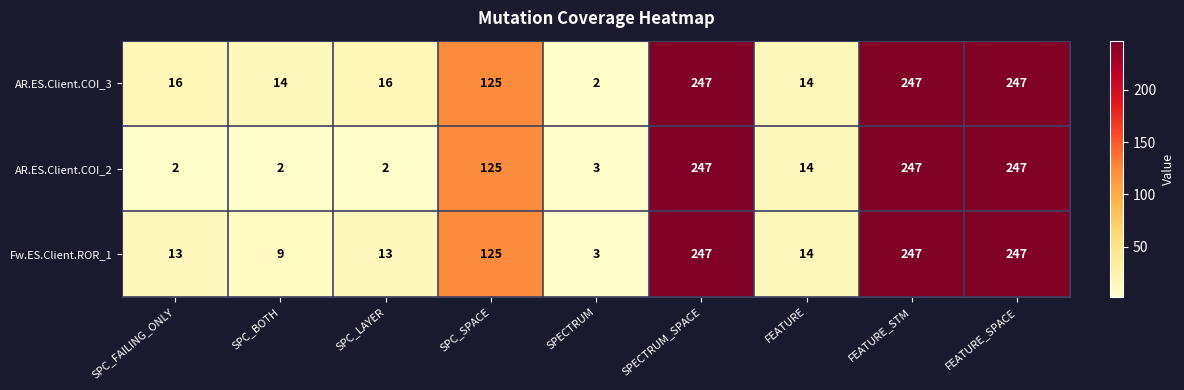

The AR.ES.Client.COI_3 series shows 385 at SPECTRUM_SPACE. True or false?

False